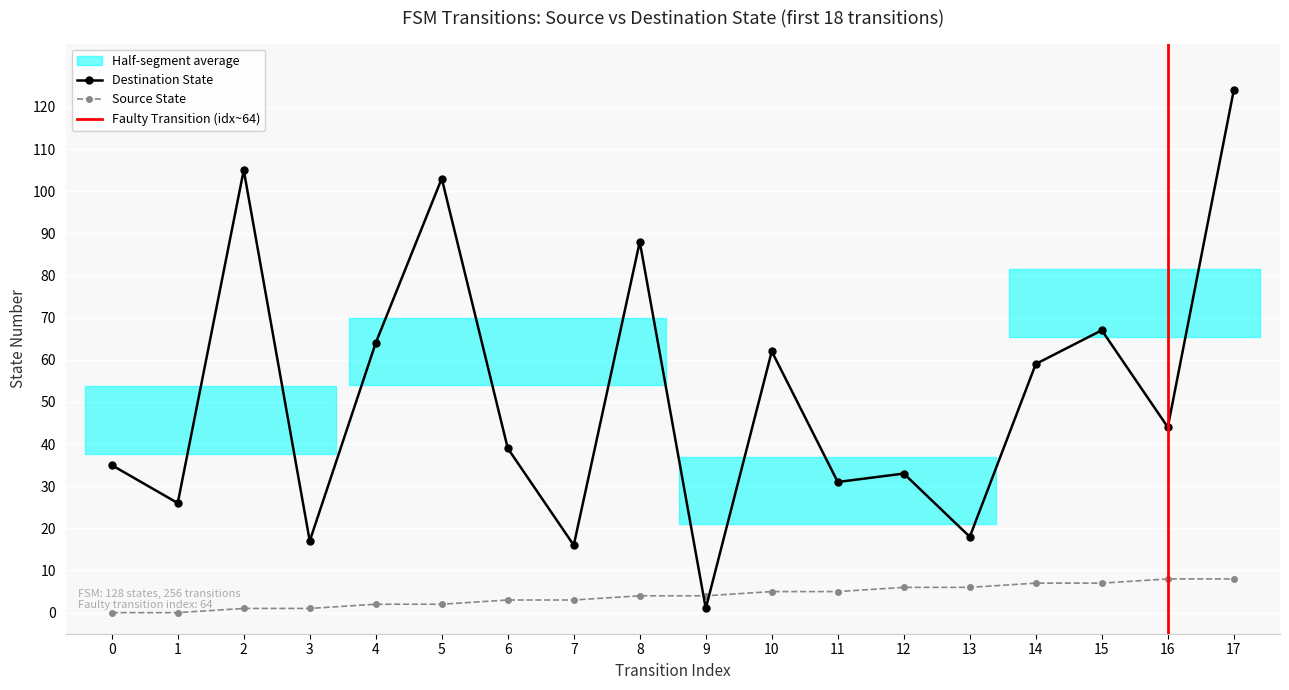

What is the difference between the second highest and second lowest values in the destination_state series?

89